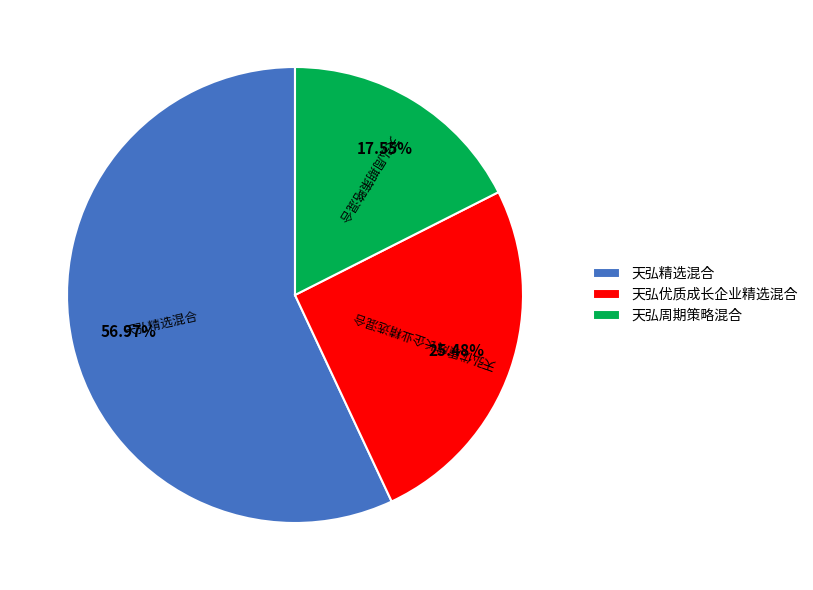

Between 天弘优质成长企业精选混合 and 天弘精选混合, which is larger?

天弘精选混合